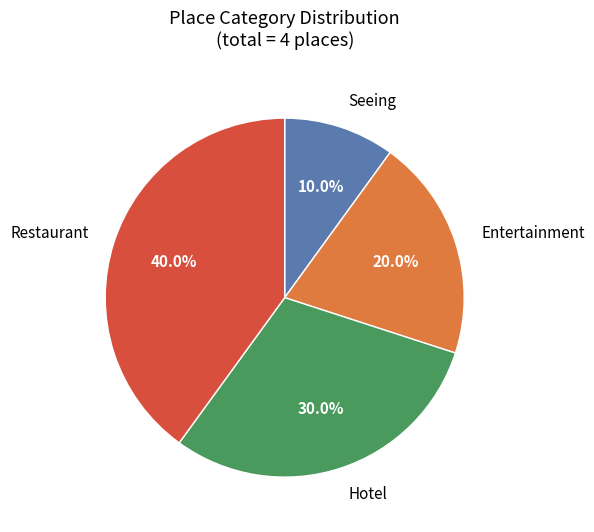

Is there any slice that represents more than half of the pie?

No